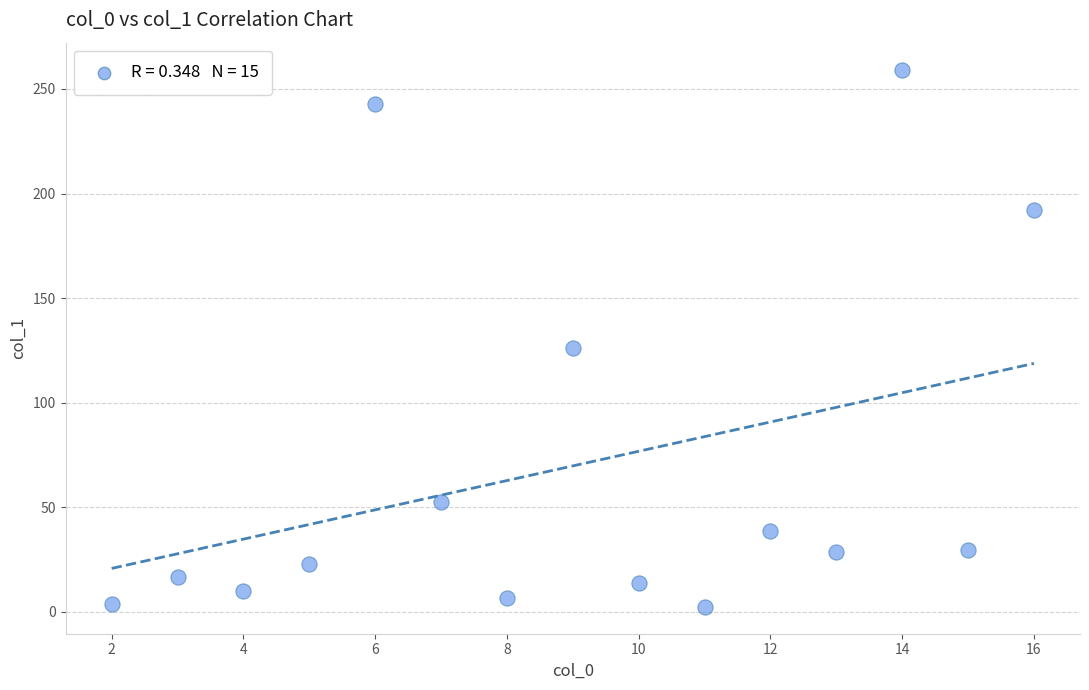

What is the range of X values (max minus min)?

14.0